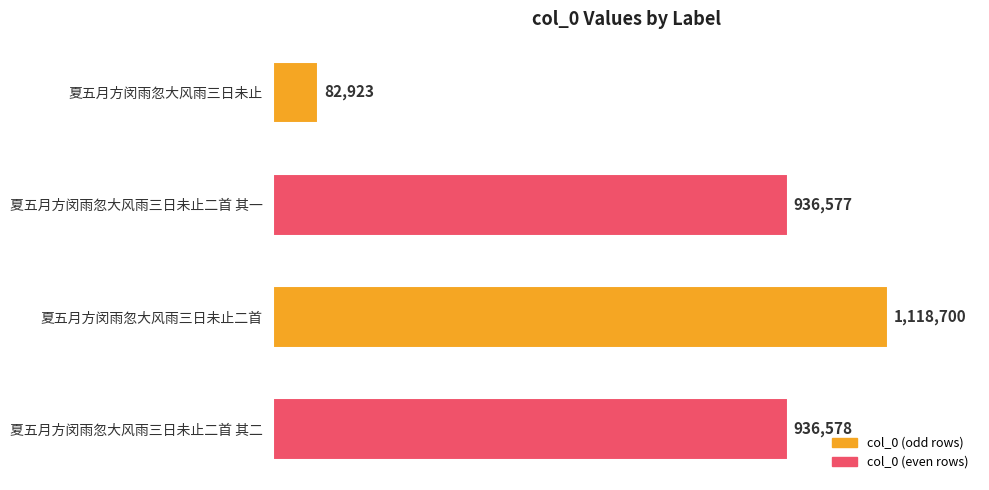

Is it true that the value at 夏五月方闵雨忽大风雨三日未止 is 82923?

True